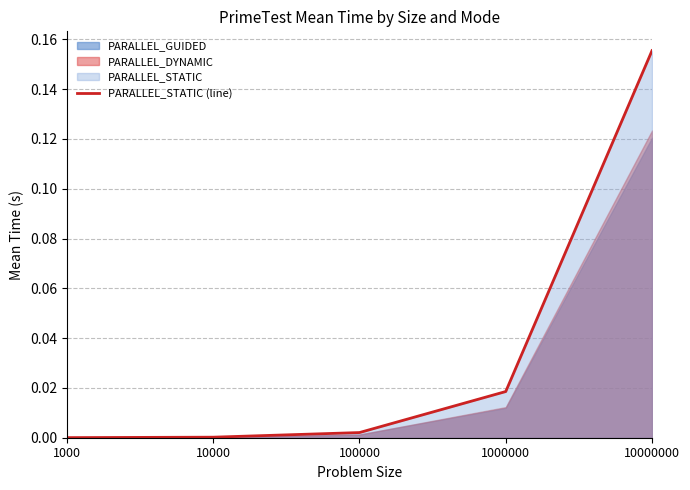

Which has a higher value, 100000 or 10000000?

10000000